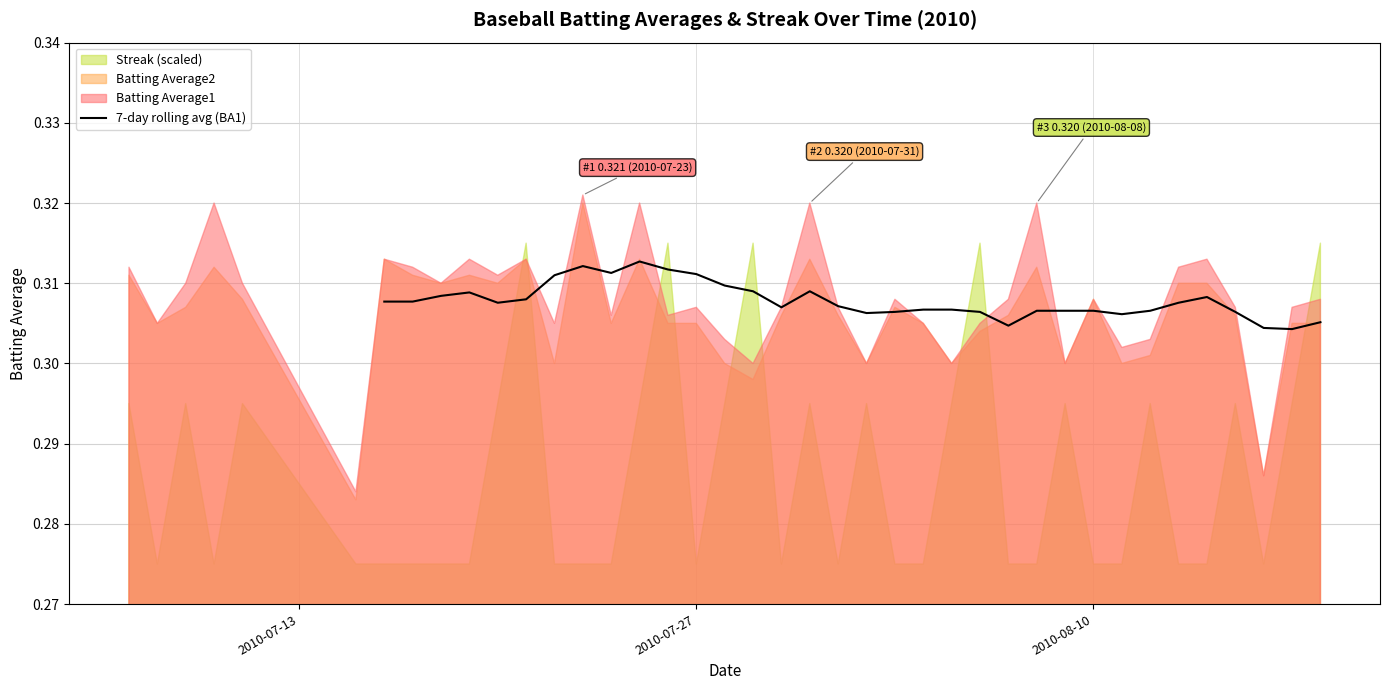

How many positive values are there?

34